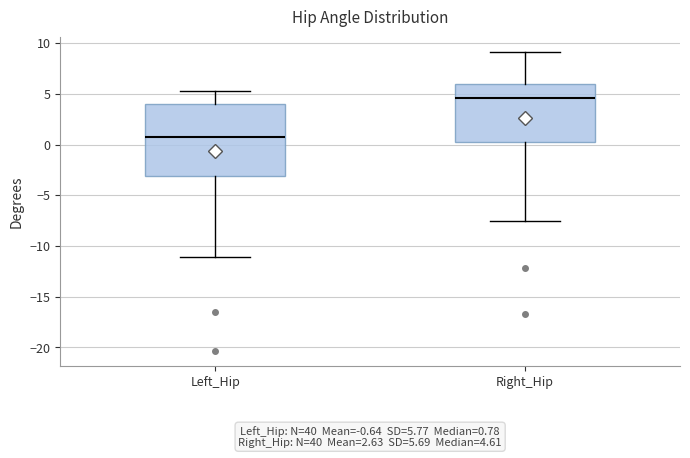

Comparing the boxes themselves (not the whiskers), which one is the tallest?

Left_Hip